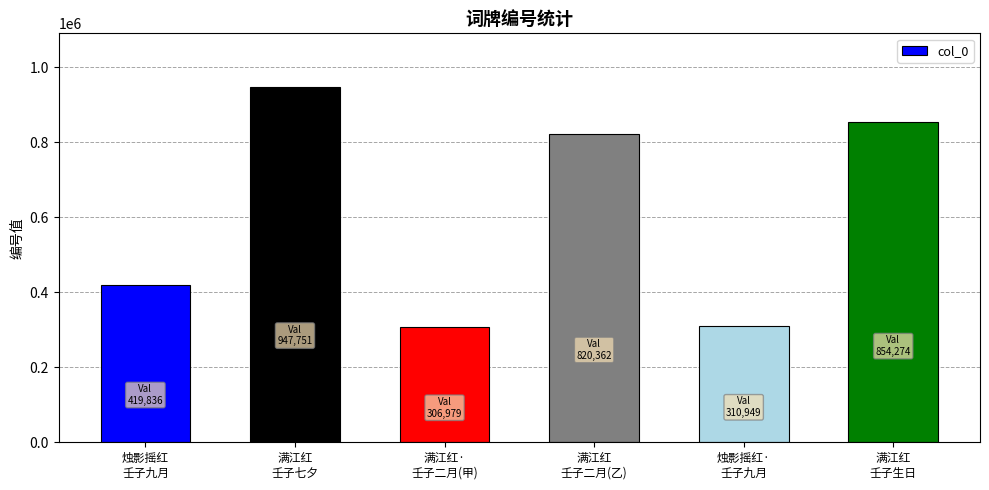

The chart shows a value of 419836 at 烛影摇红
壬子九月. True or false?

True